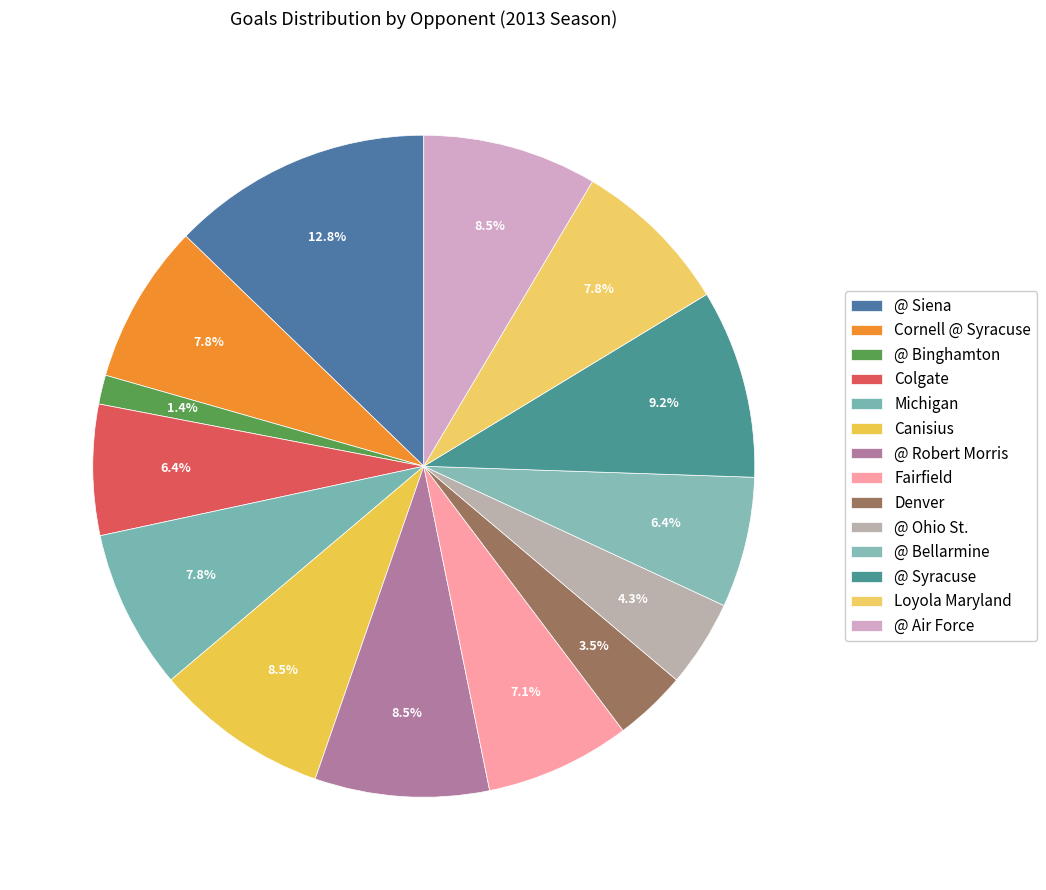

Does any single category account for the majority?

No